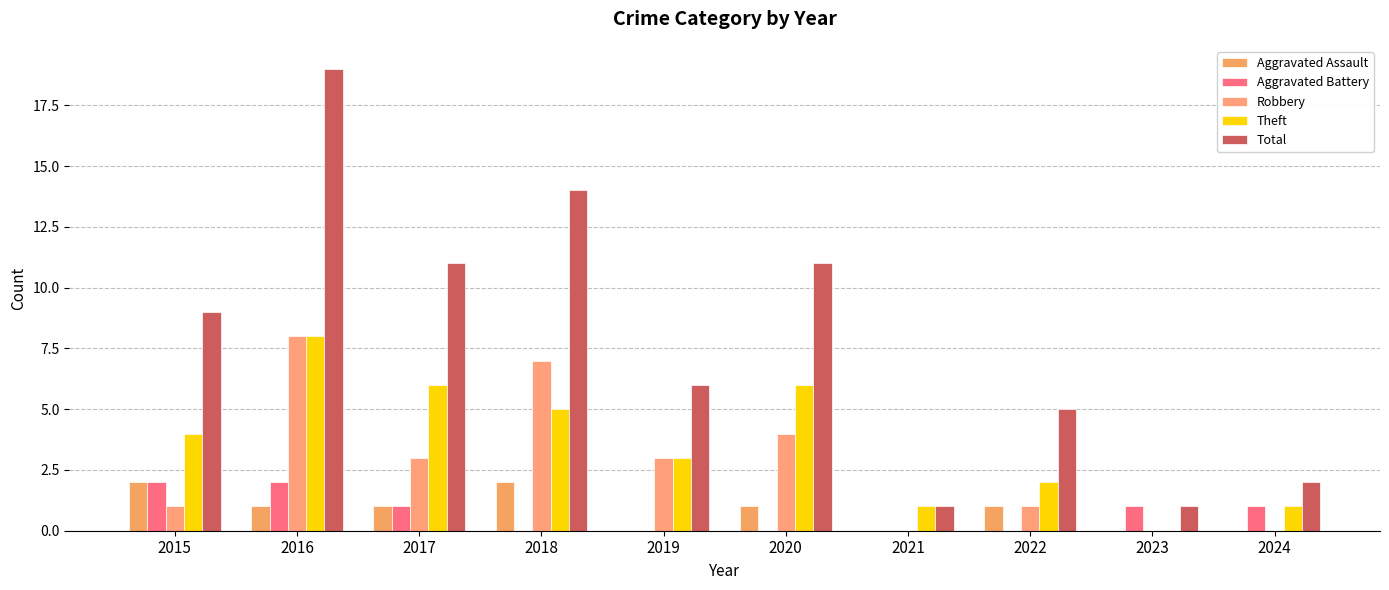

Which series has the largest range (max minus min)?

Total